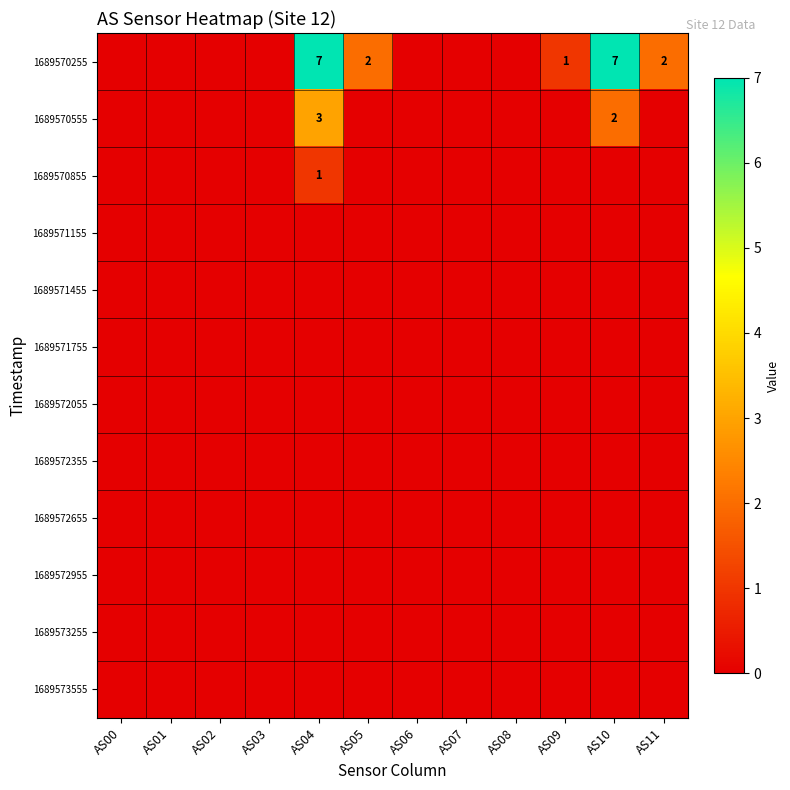

Which series changed the most between AS08 and AS09?

1689570255